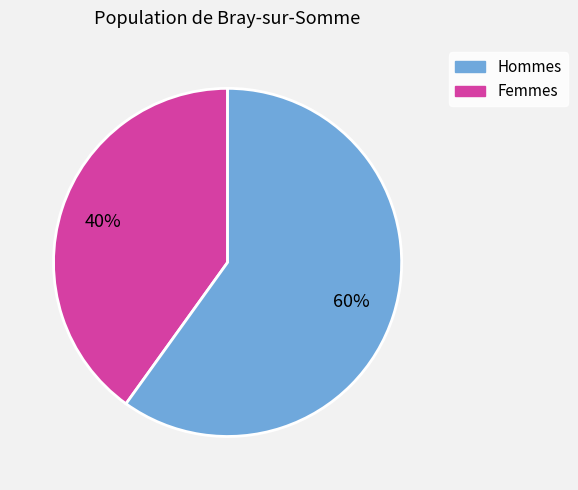

Is there any slice that represents more than half of the pie?

Yes